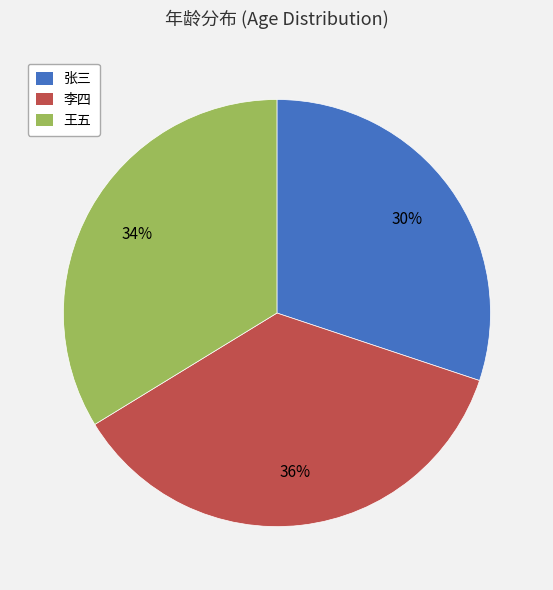

How many segments does this pie chart have?

3